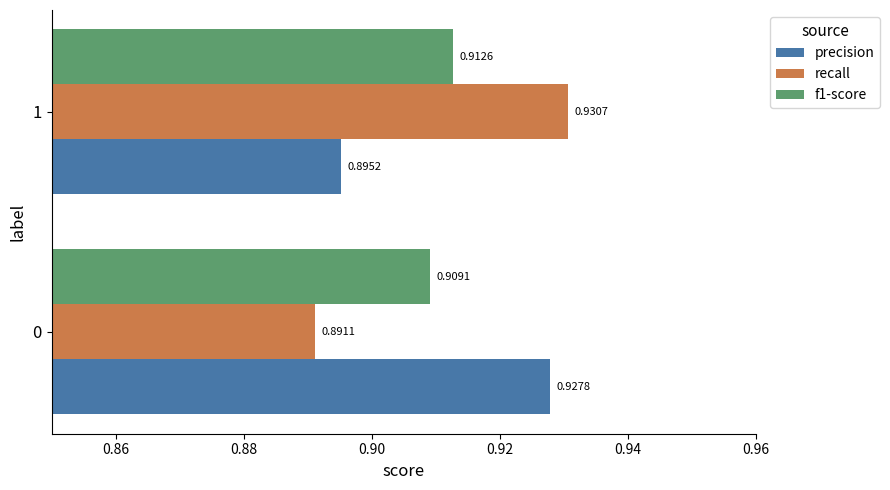

Rank the series by their maximum value, from highest to lowest.

recall, precision, f1-score